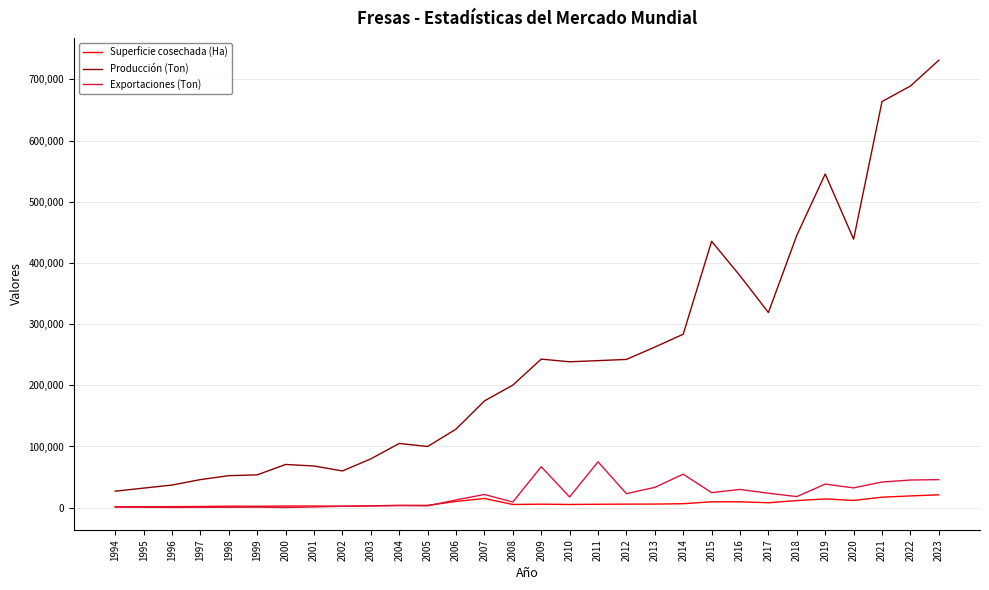

Which series has the largest total across all categories?

Producción (Ton)